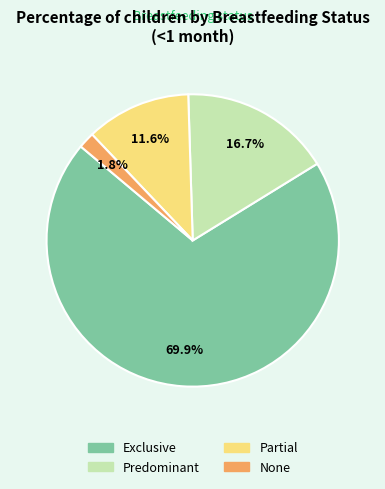

The Partial slice represents 12% of the pie. True or false?

True